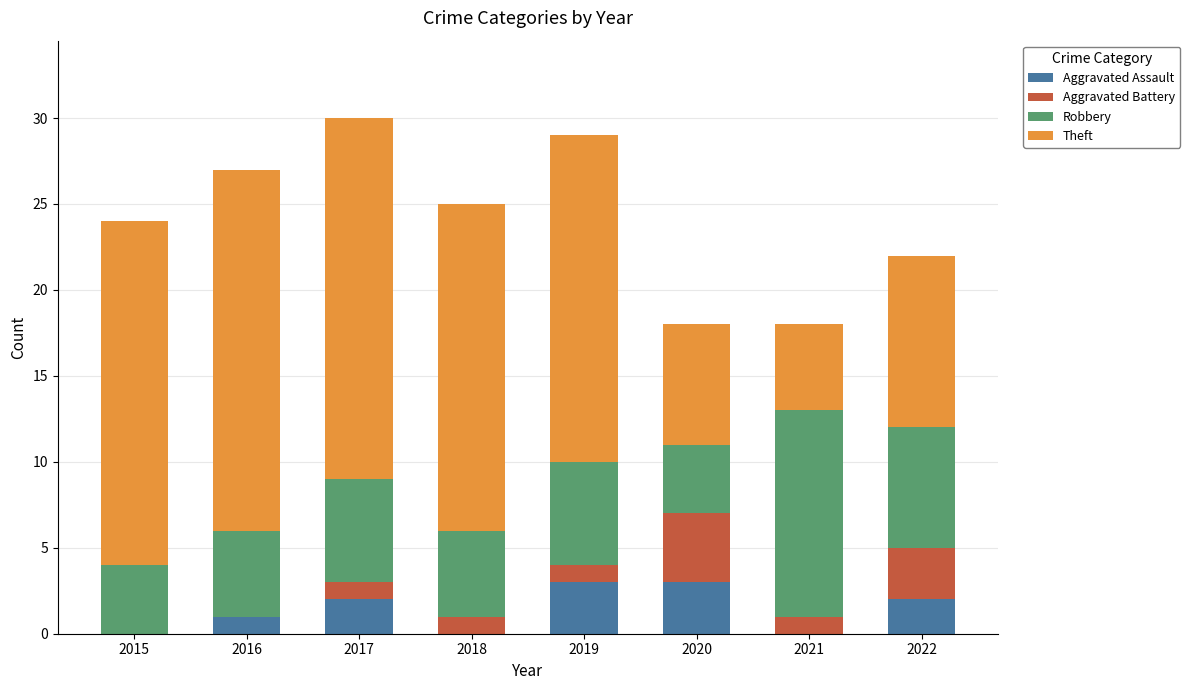

What is the total value across all series at 2015?

24